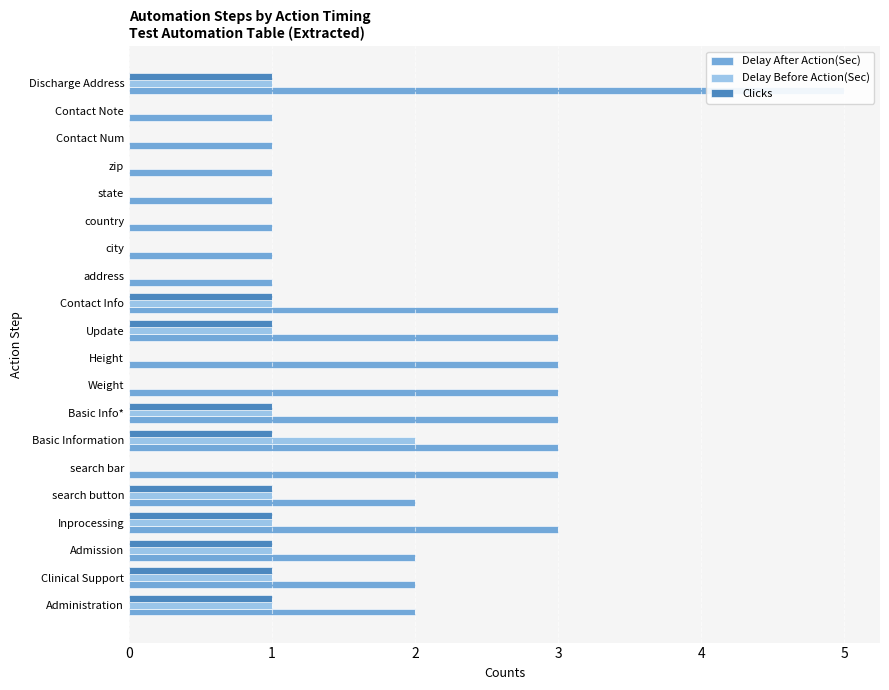

What is the average value of the Delay After Action(Sec) series?

2